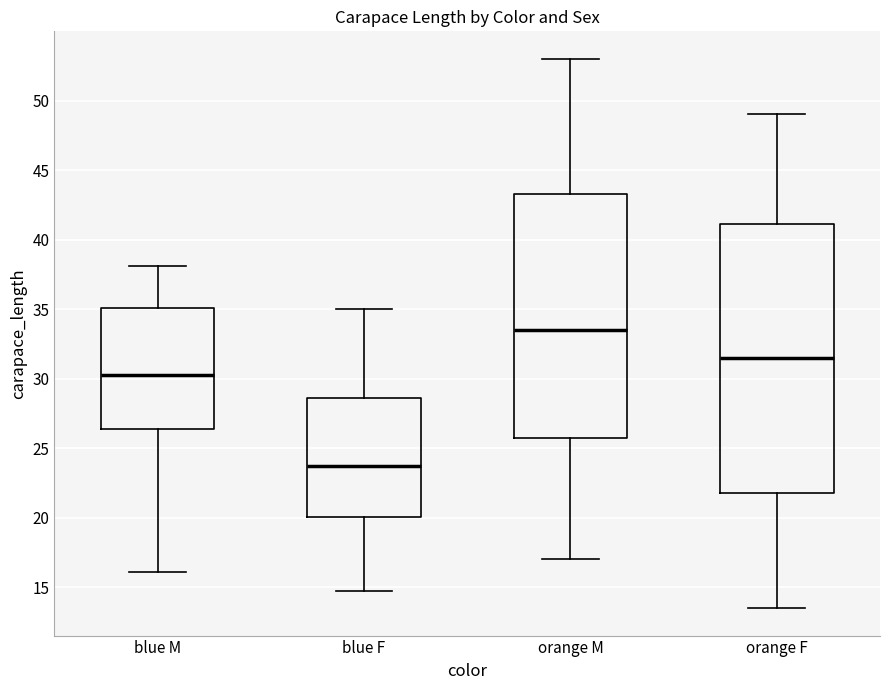

Reading left to right, read every box against the y-axis: the position of its median line, the range the box covers, and the ends of its whiskers. The values are not printed on the chart, so give them approximately, as read against the axis.

blue M: median 30.5, box 26.5 to 35.0, whiskers 16.0 to 38.0
blue F: median 24.0, box 20.0 to 28.5, whiskers 14.5 to 35.0
orange M: median 33.5, box 26.0 to 43.5, whiskers 17.0 to 53.0
orange F: median 31.5, box 22.0 to 41.0, whiskers 13.5 to 49.0